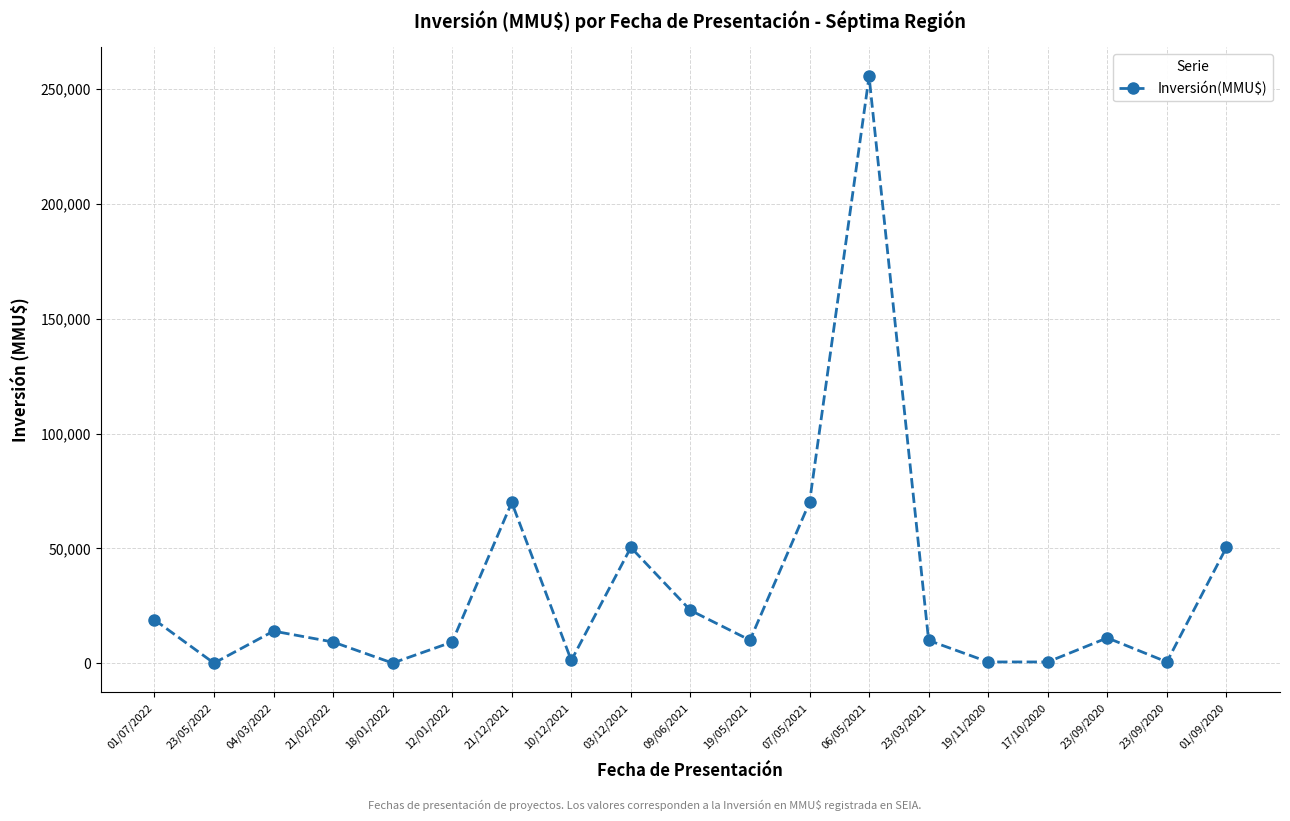

List the labels in order of value, largest first.

06/05/2021, 21/12/2021, 07/05/2021, 03/12/2021, 01/09/2020, 09/06/2021, 01/07/2022, 04/03/2022, 23/09/2020, 19/05/2021, 23/03/2021, 21/02/2022, 12/01/2022, 10/12/2021, 19/11/2020, 17/10/2020, 23/09/2020, 18/01/2022, 23/05/2022